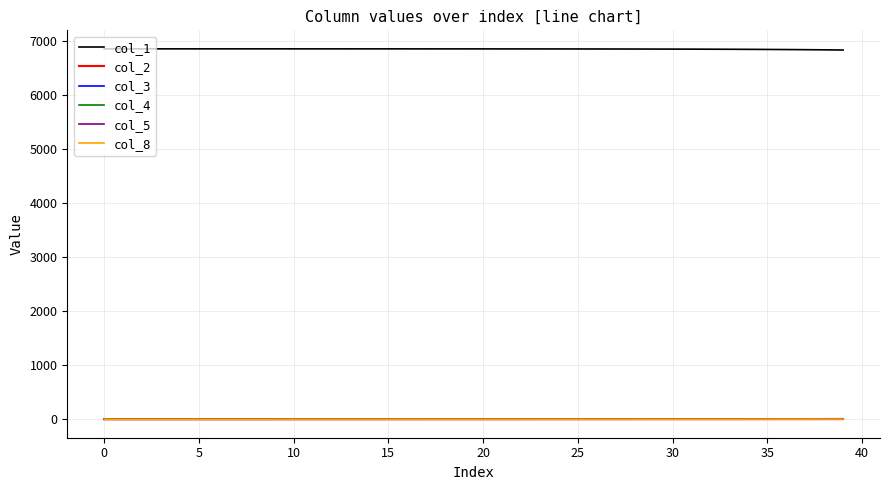

Which series has the largest total across all categories?

col_1